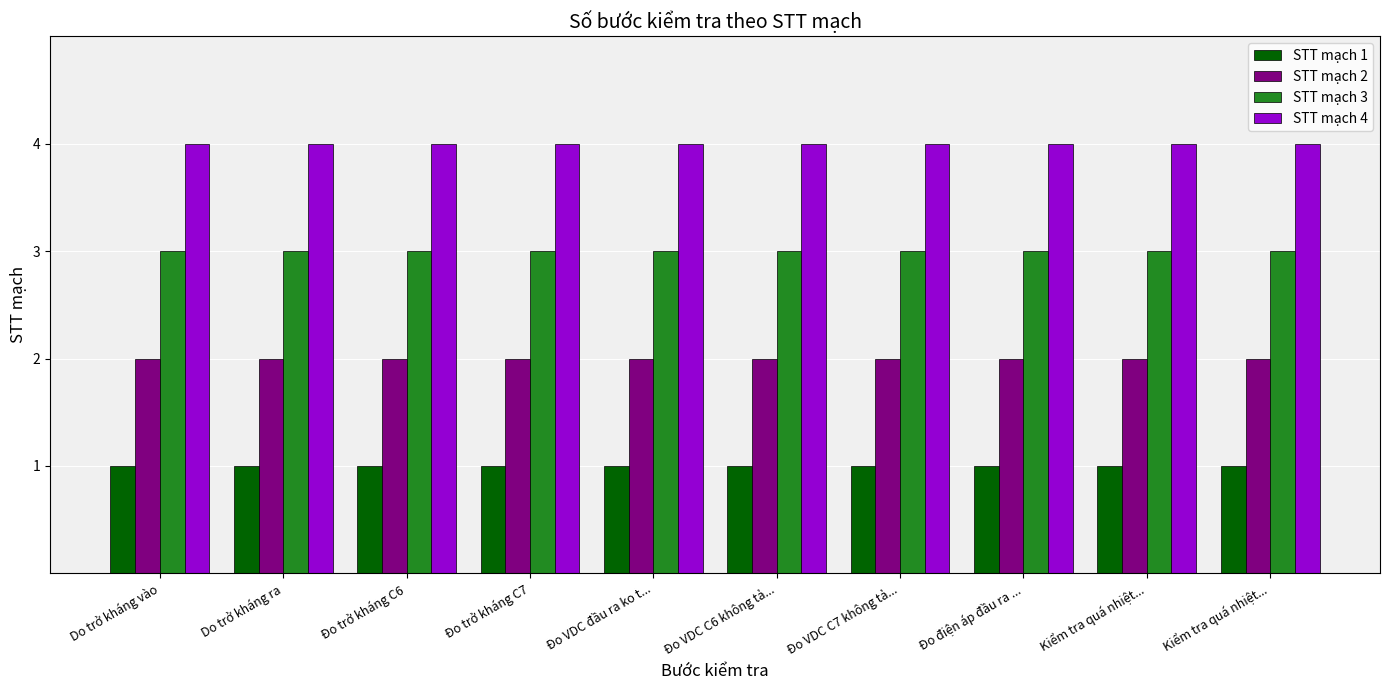

At Kiểm tra quá nhiệt..., list the series in order from smallest to largest.

STT mạch 1, STT mạch 2, STT mạch 3, STT mạch 4